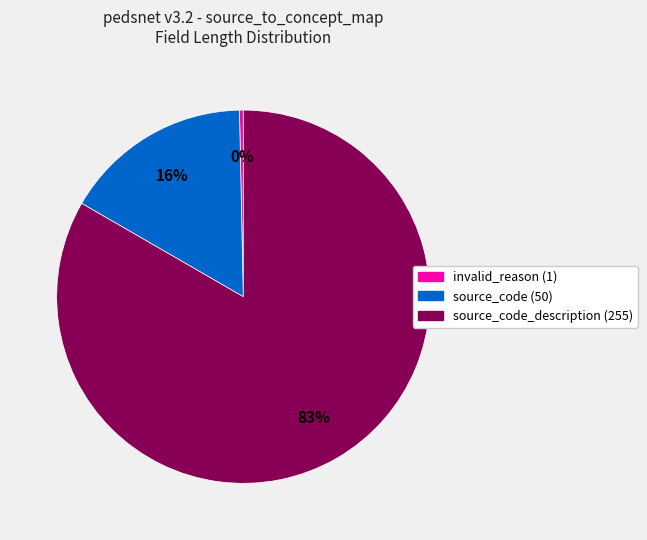

Which category has the biggest portion of the pie?

source_code_description (255)